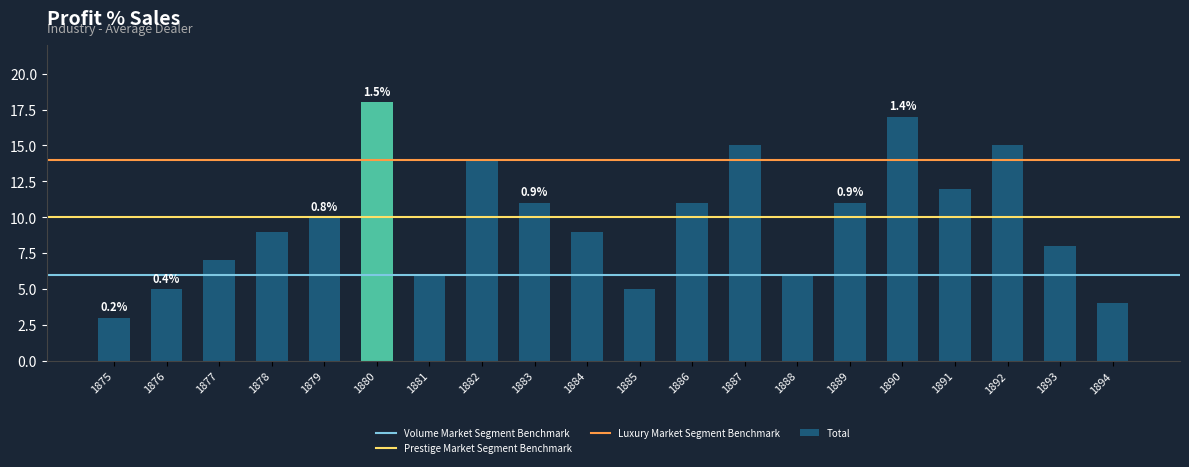

The value at 1877 is 7. True or false?

True